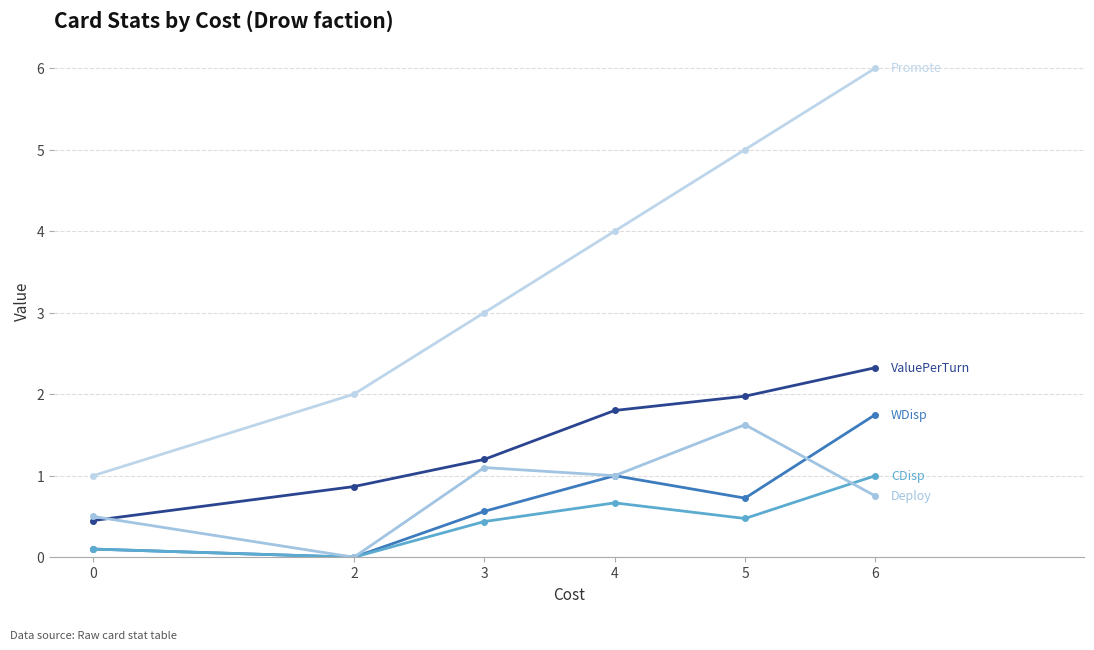

How many series are shown in this chart?

5